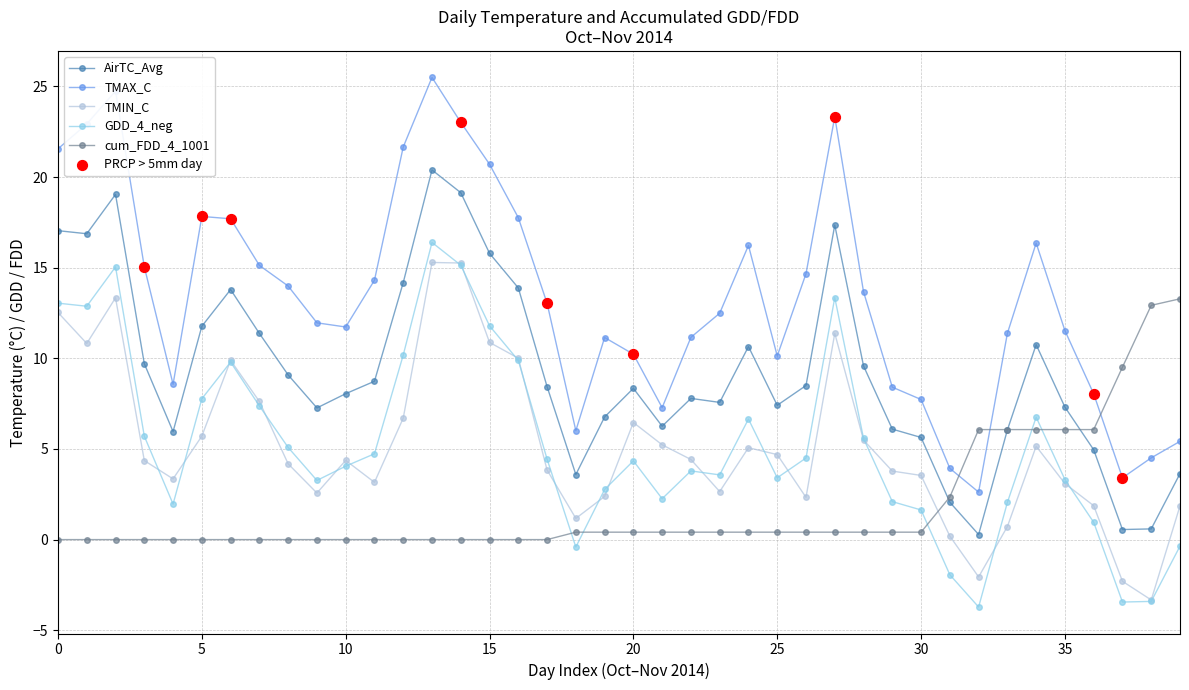

Which series has the largest range (max minus min)?

TMAX_C